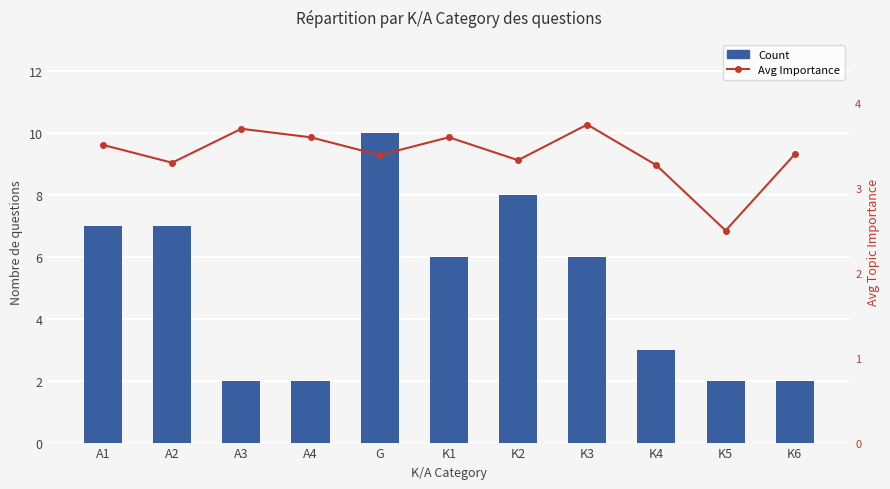

At which category is the sum across all series the highest?

G